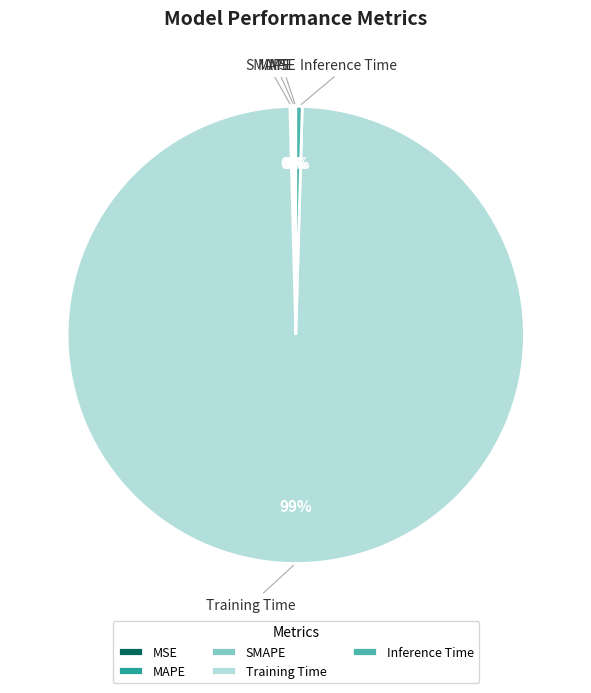

True or false: Inference Time accounts for 0% of the total.

True